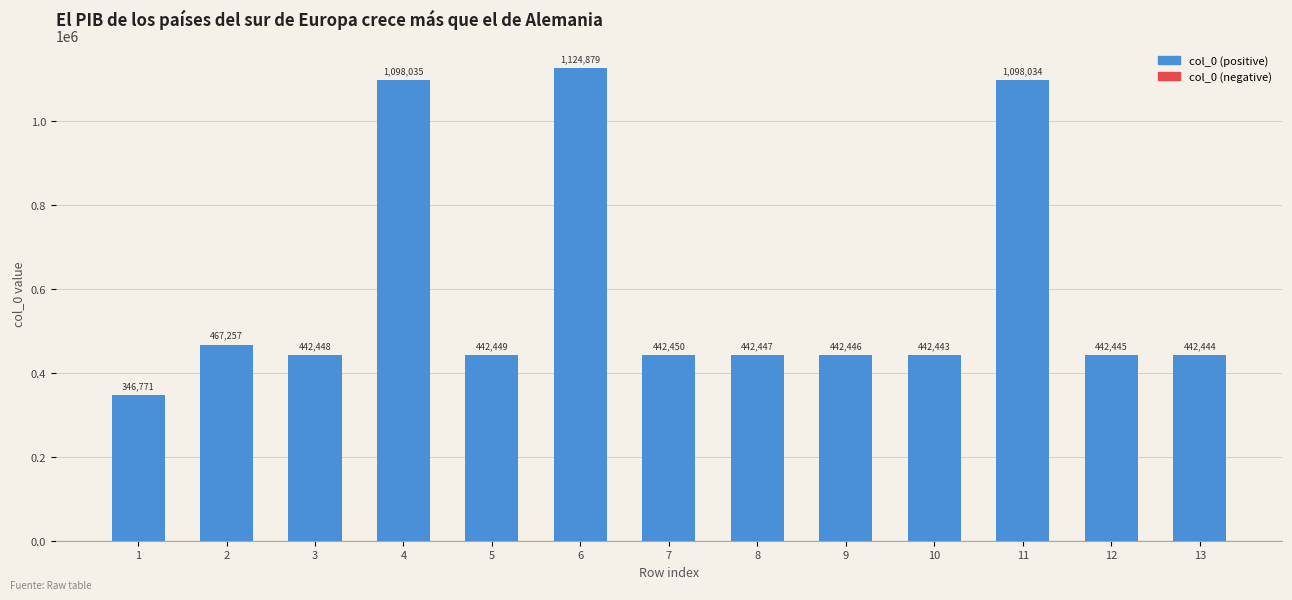

Which label corresponds to the largest value in the chart?

6